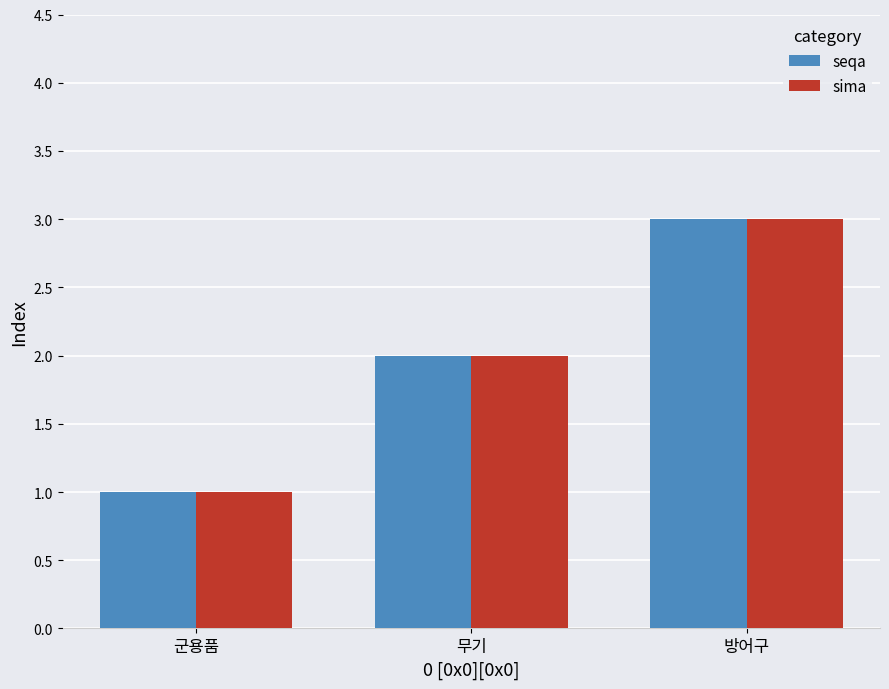

What is the difference between the sima values at 무기 and 방어구?

1